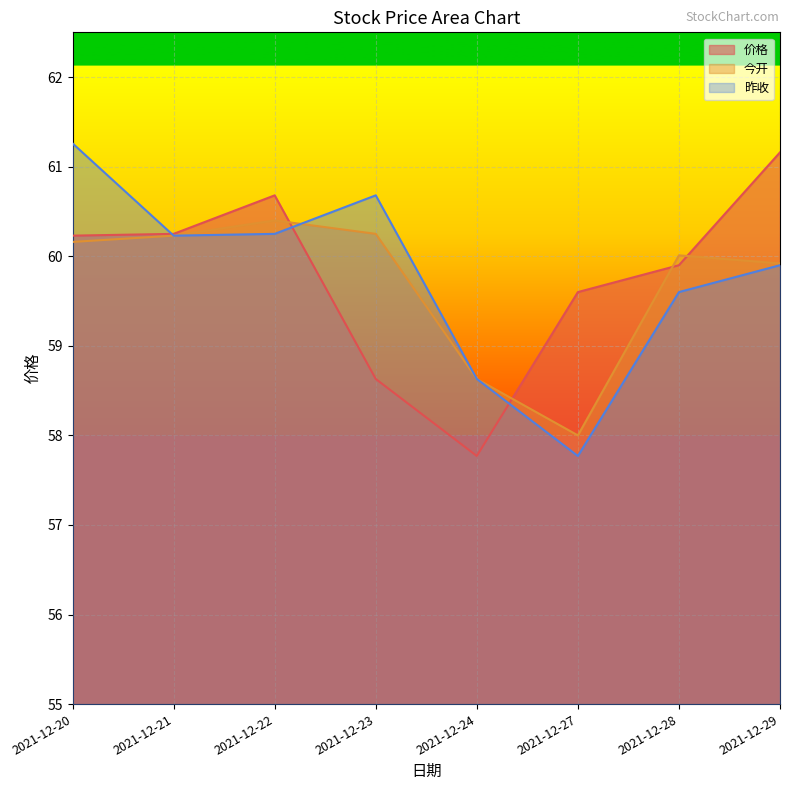

Where is 昨收 nearest to the value 59?

2021-12-24